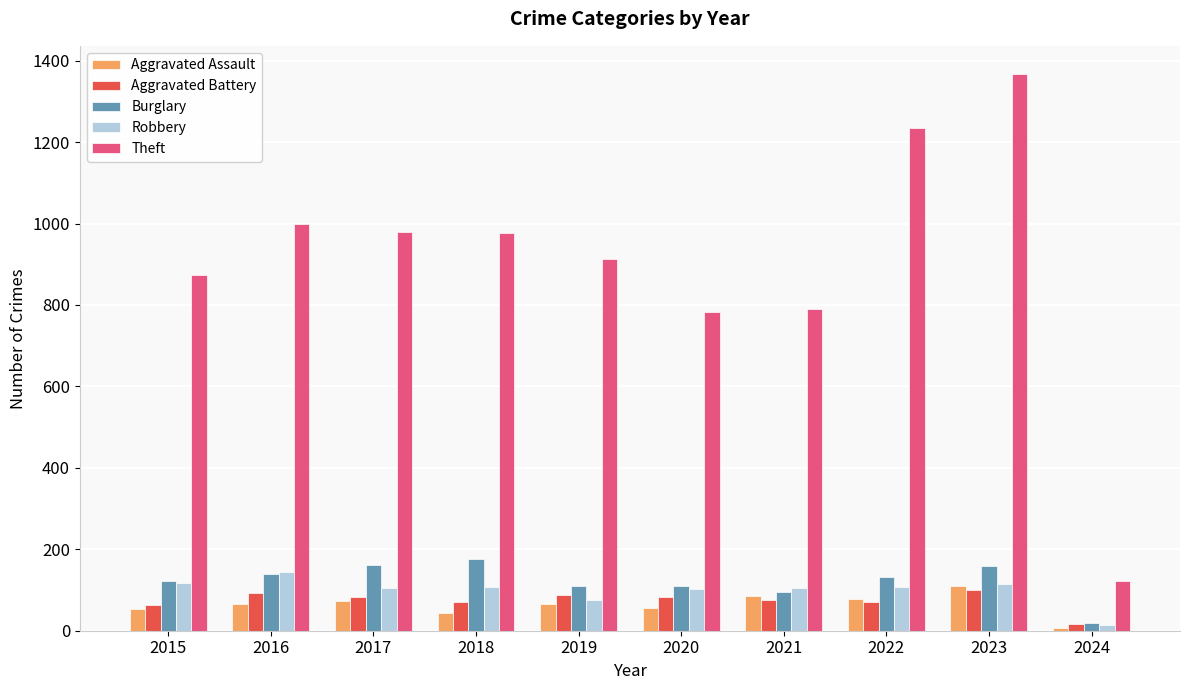

What are all the series names shown in the legend?

Aggravated Assault, Aggravated Battery, Burglary, Robbery, Theft